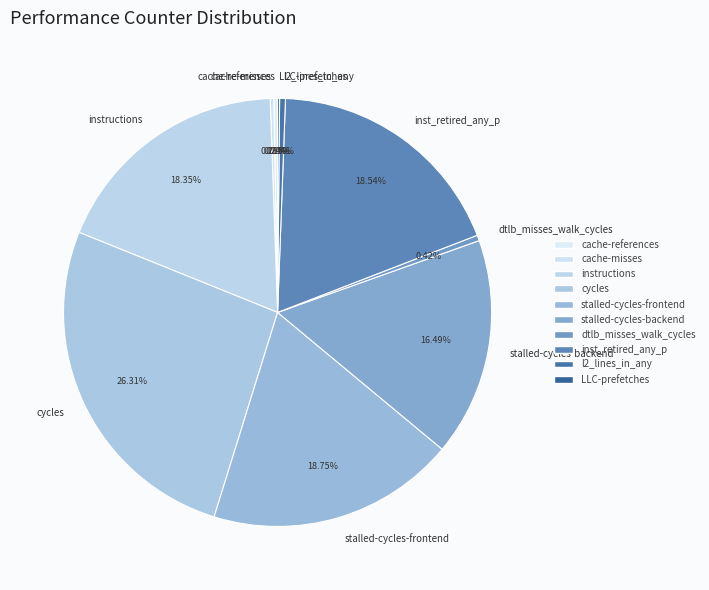

Which slice is the largest?

cycles